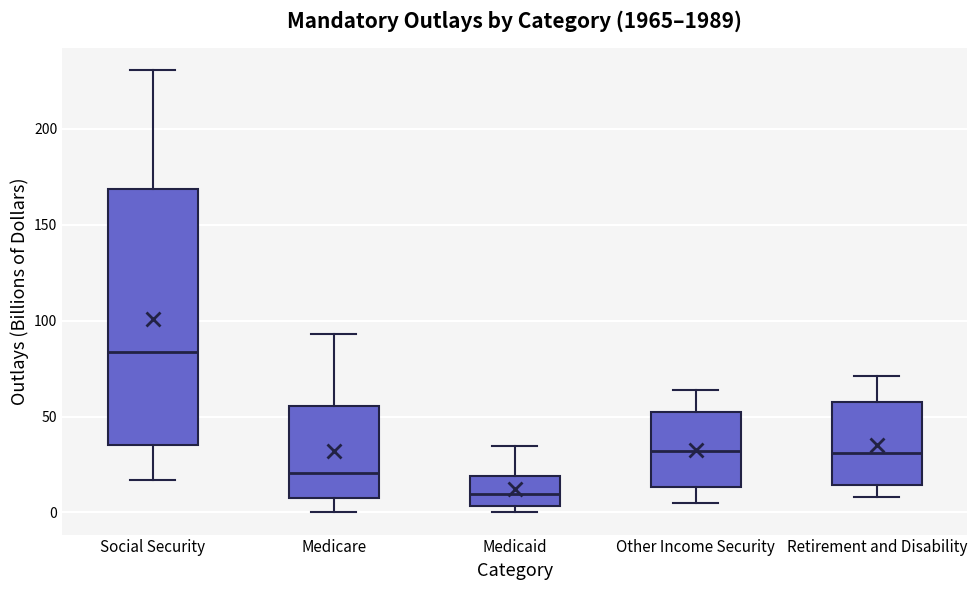

Where does the upper whisker of the box for Social Security end on the y-axis? The values are not printed on the chart, so give them approximately, as read against the axis.

230